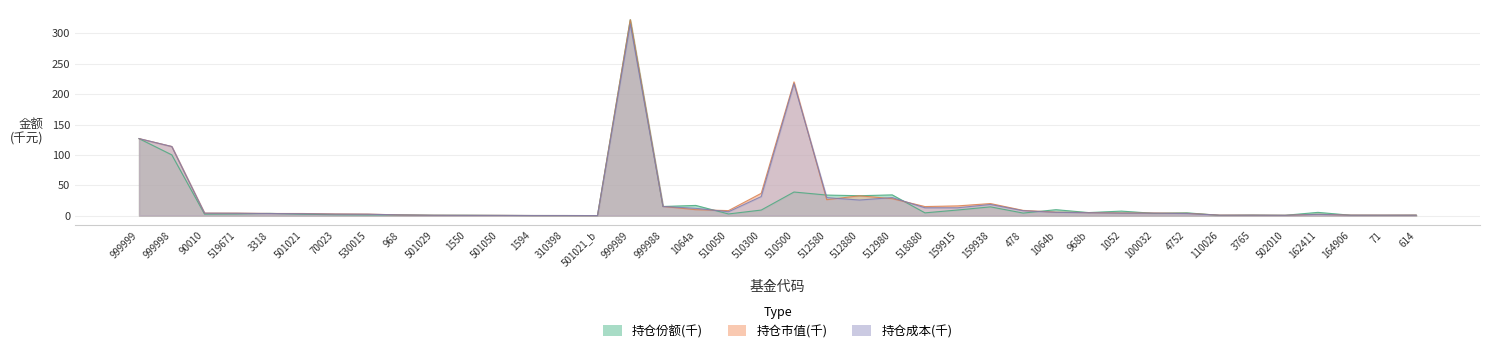

Does the chart display data point markers on the line(s)?

No